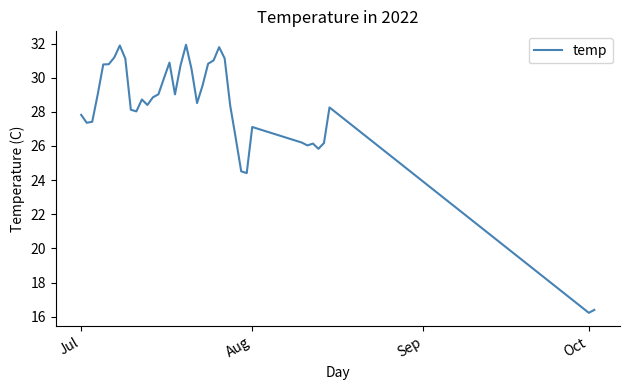

What is the maximum value shown in the chart?

31.9